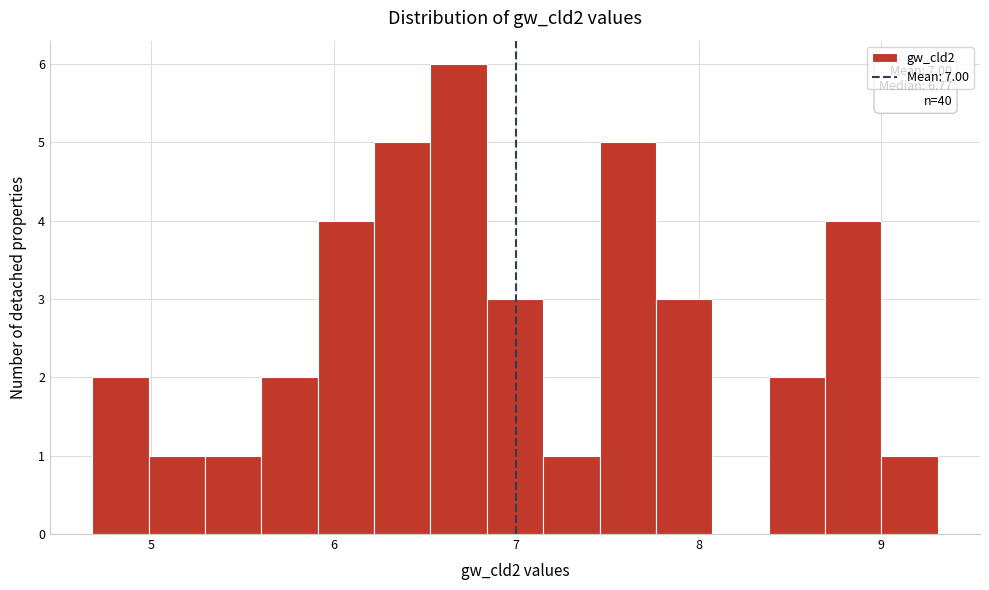

Around what value on the x-axis is the tallest bar? Give the approximate position of its centre, as read against the axis.

6.7